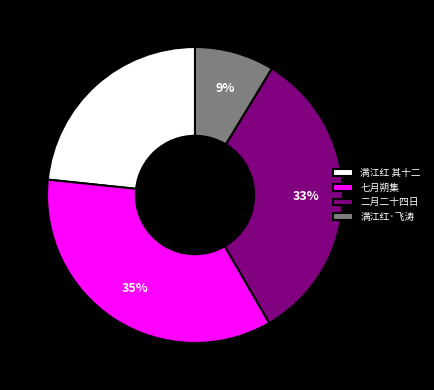

How many segments does this pie chart have?

4